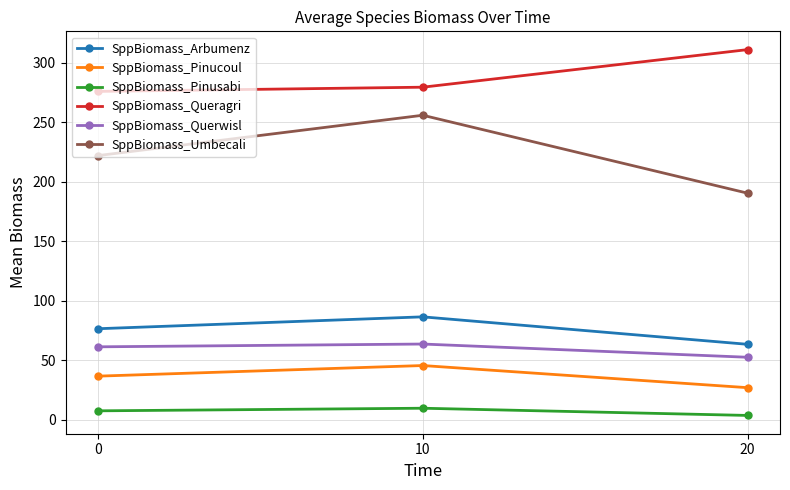

At which category is the sum across all series the highest?

10